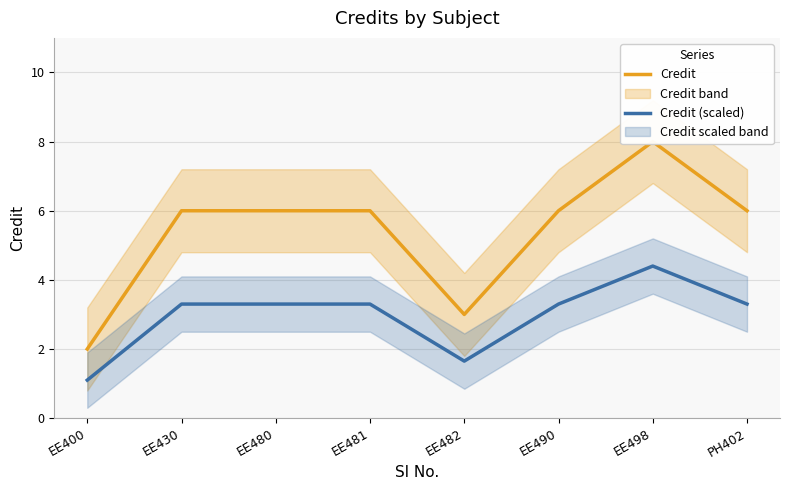

Rank the series by their maximum value, from highest to lowest.

Credit, Credit (scaled)